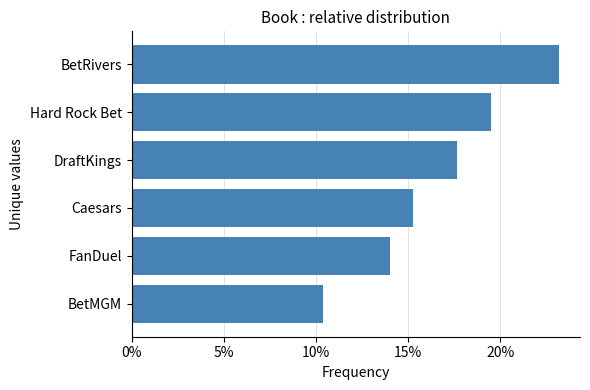

How many values are between 0 and 1?

6